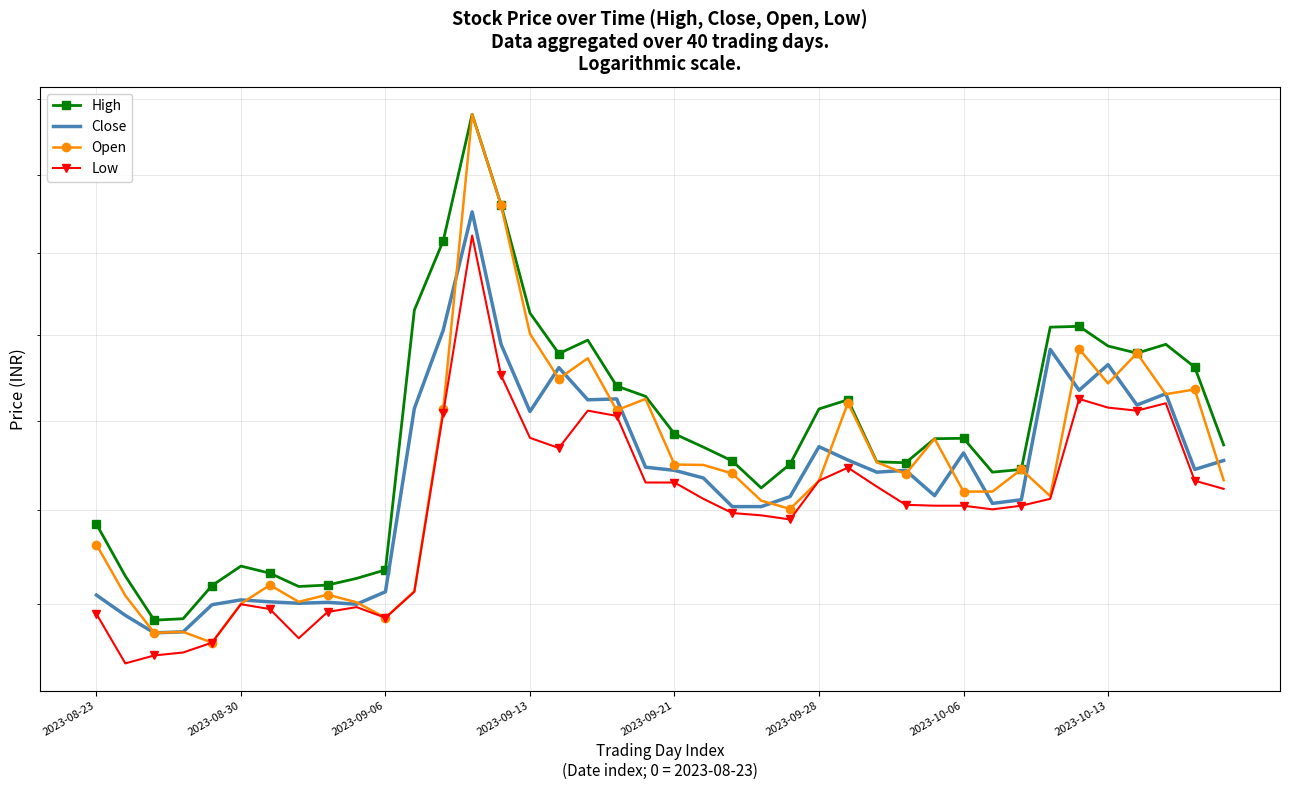

What is the difference between the maximum and second lowest values in the Low series?

47.4